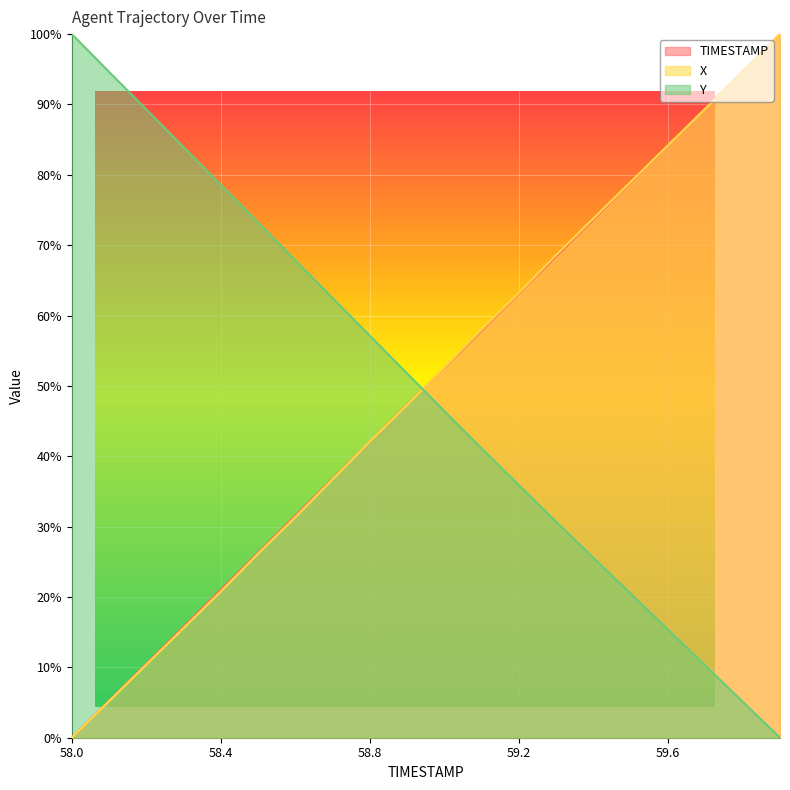

List the labels in order of Y value, largest first.

58.0, 58.1, 58.2, 58.3, 58.4, 58.5, 58.6, 58.7, 58.8, 58.9, 59.0, 59.1, 59.2, 59.3, 59.4, 59.5, 59.6, 59.7, 59.8, 59.9